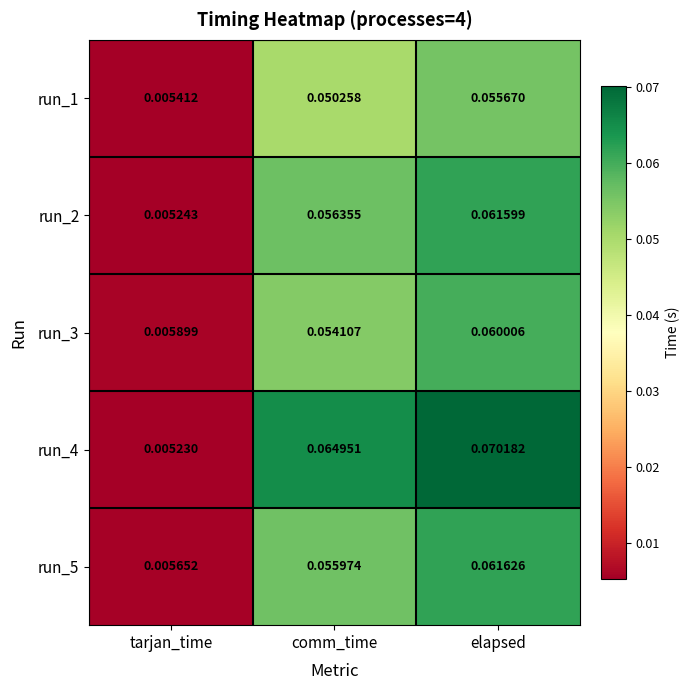

Is the value of run_1 at elapsed greater than the value of run_5 at tarjan_time?

Yes